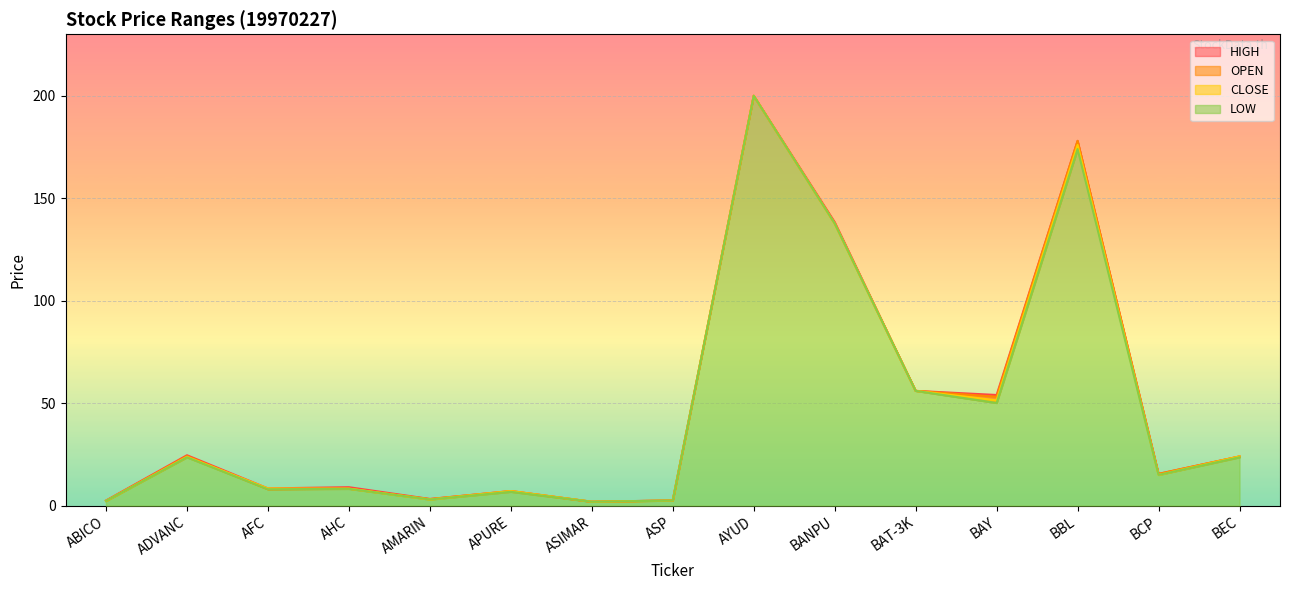

How many series are shown in this chart?

4